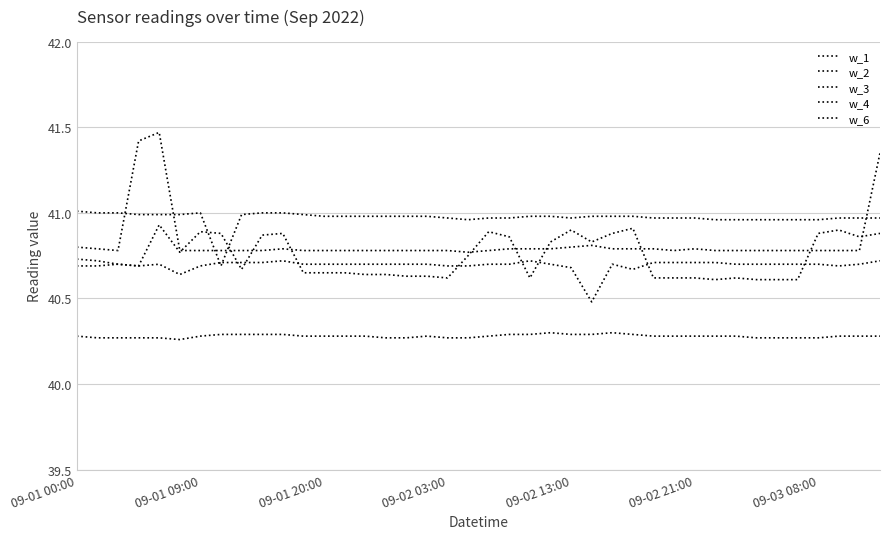

Which series has the widest spread of values?

w_2